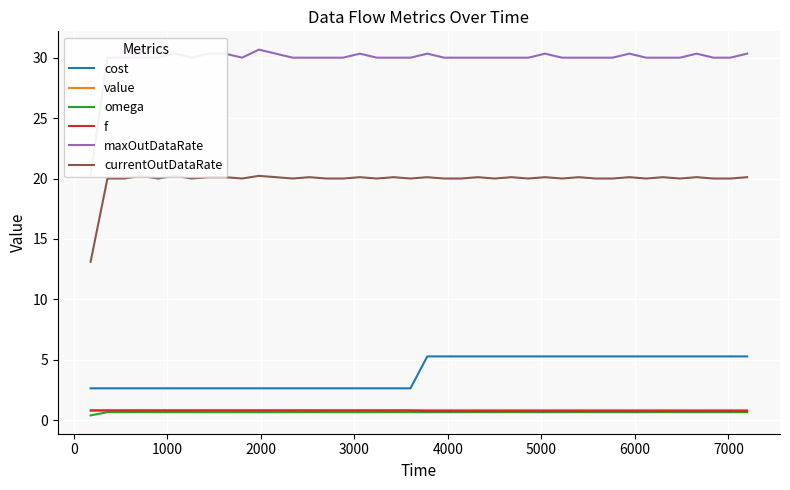

True or false: cost and value cross at least once.

False